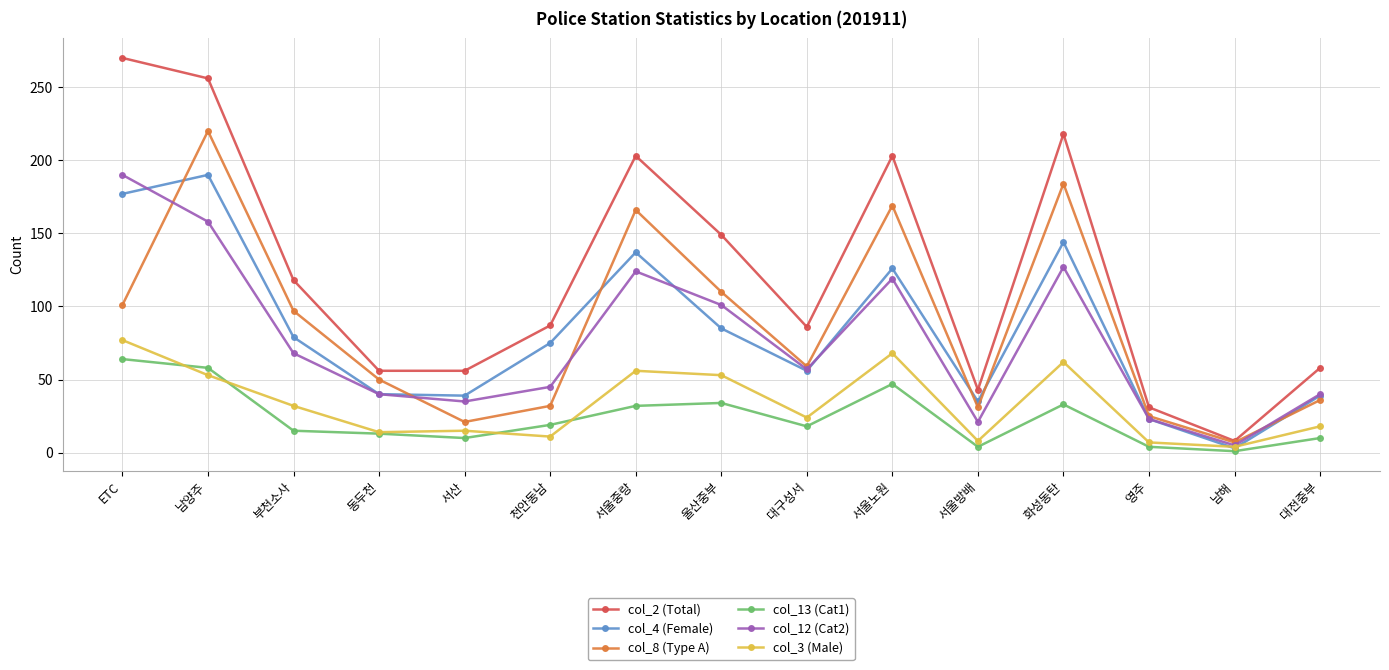

What is the sum of all col_12 (Cat2) values?

1153